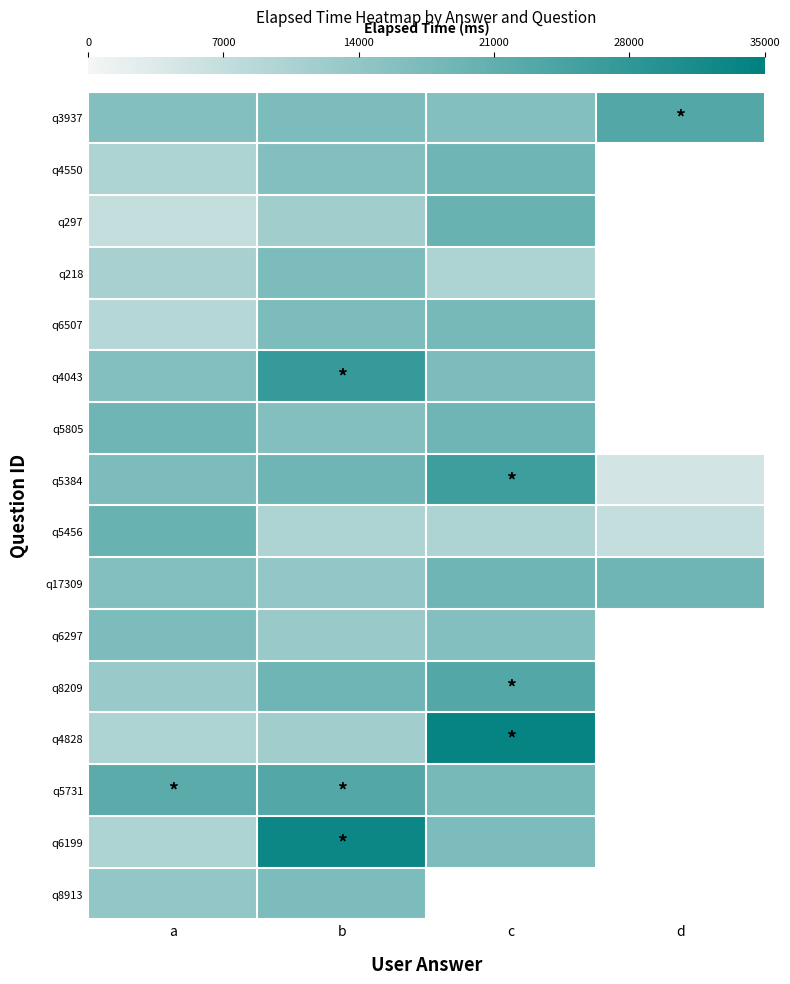

Which series has the widest spread of values?

q4828